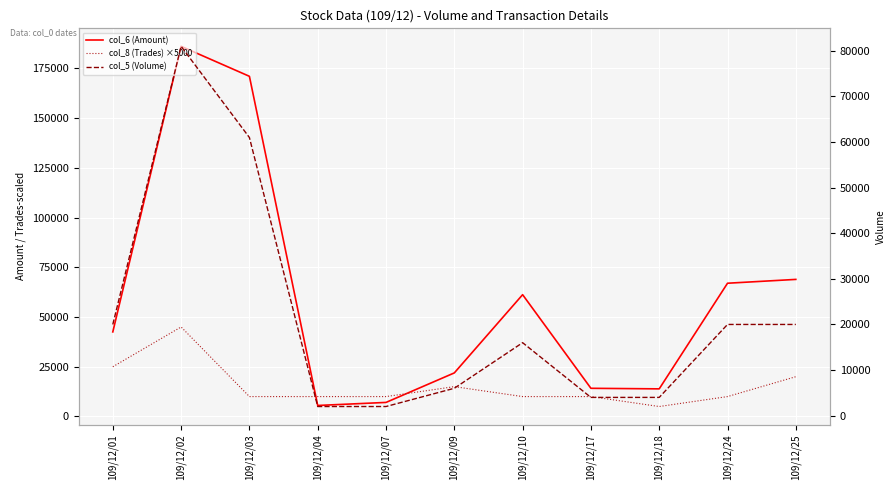

Is it true that col_5 (Volume) equals 112382 at 109/12/02?

False